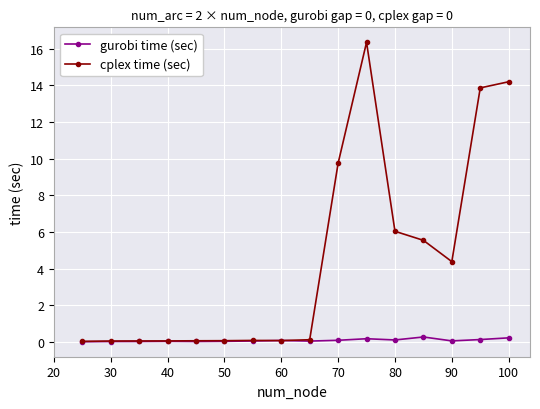

Which series has the widest spread of values?

cplex time (sec)